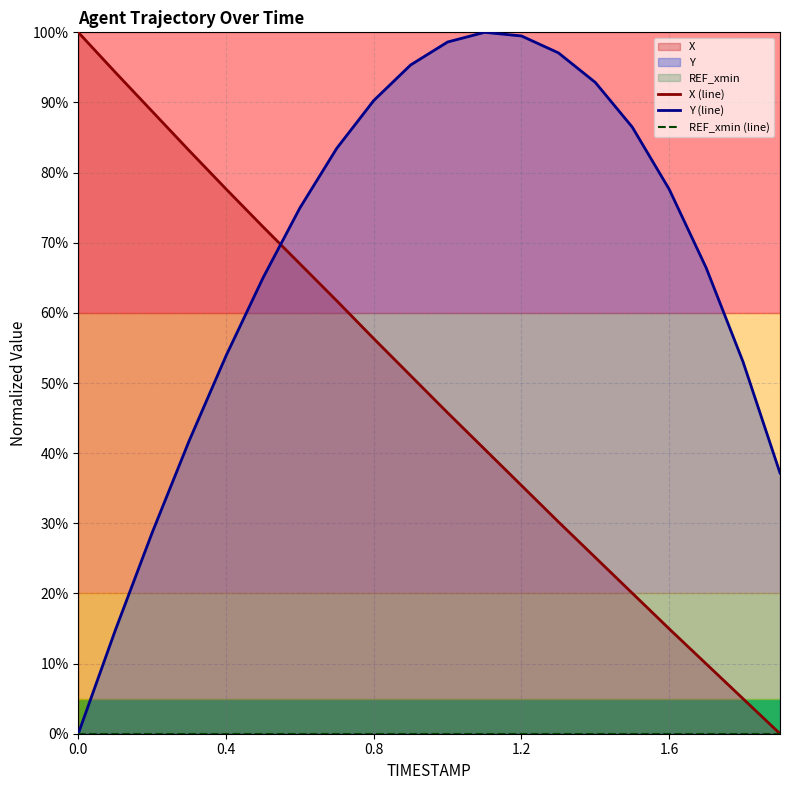

True or false: REF_xmin (line) and Y (line) cross at least once.

False